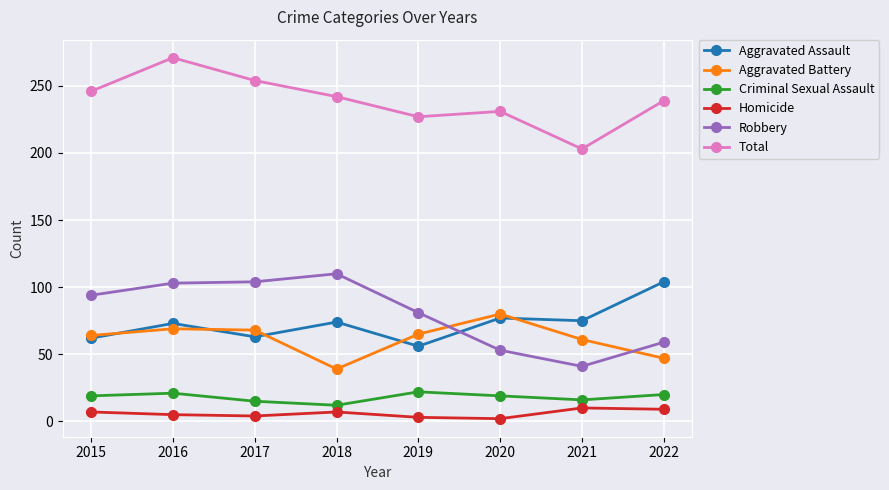

What is the greatest value displayed?

271